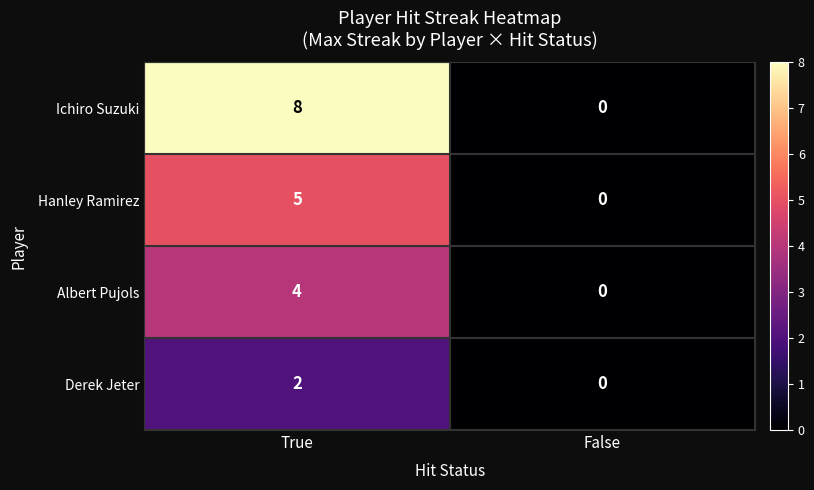

What is the total value across all series at True?

19